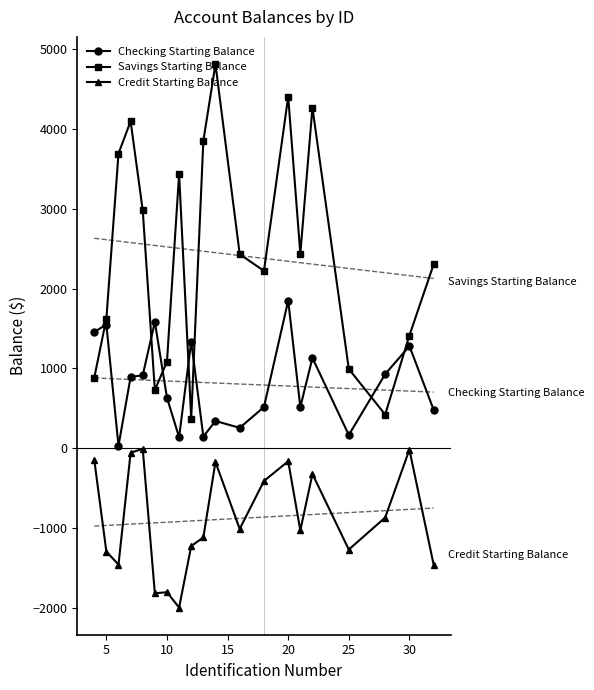

True or false: Checking Starting Balance and Credit Starting Balance intersect in this chart.

False